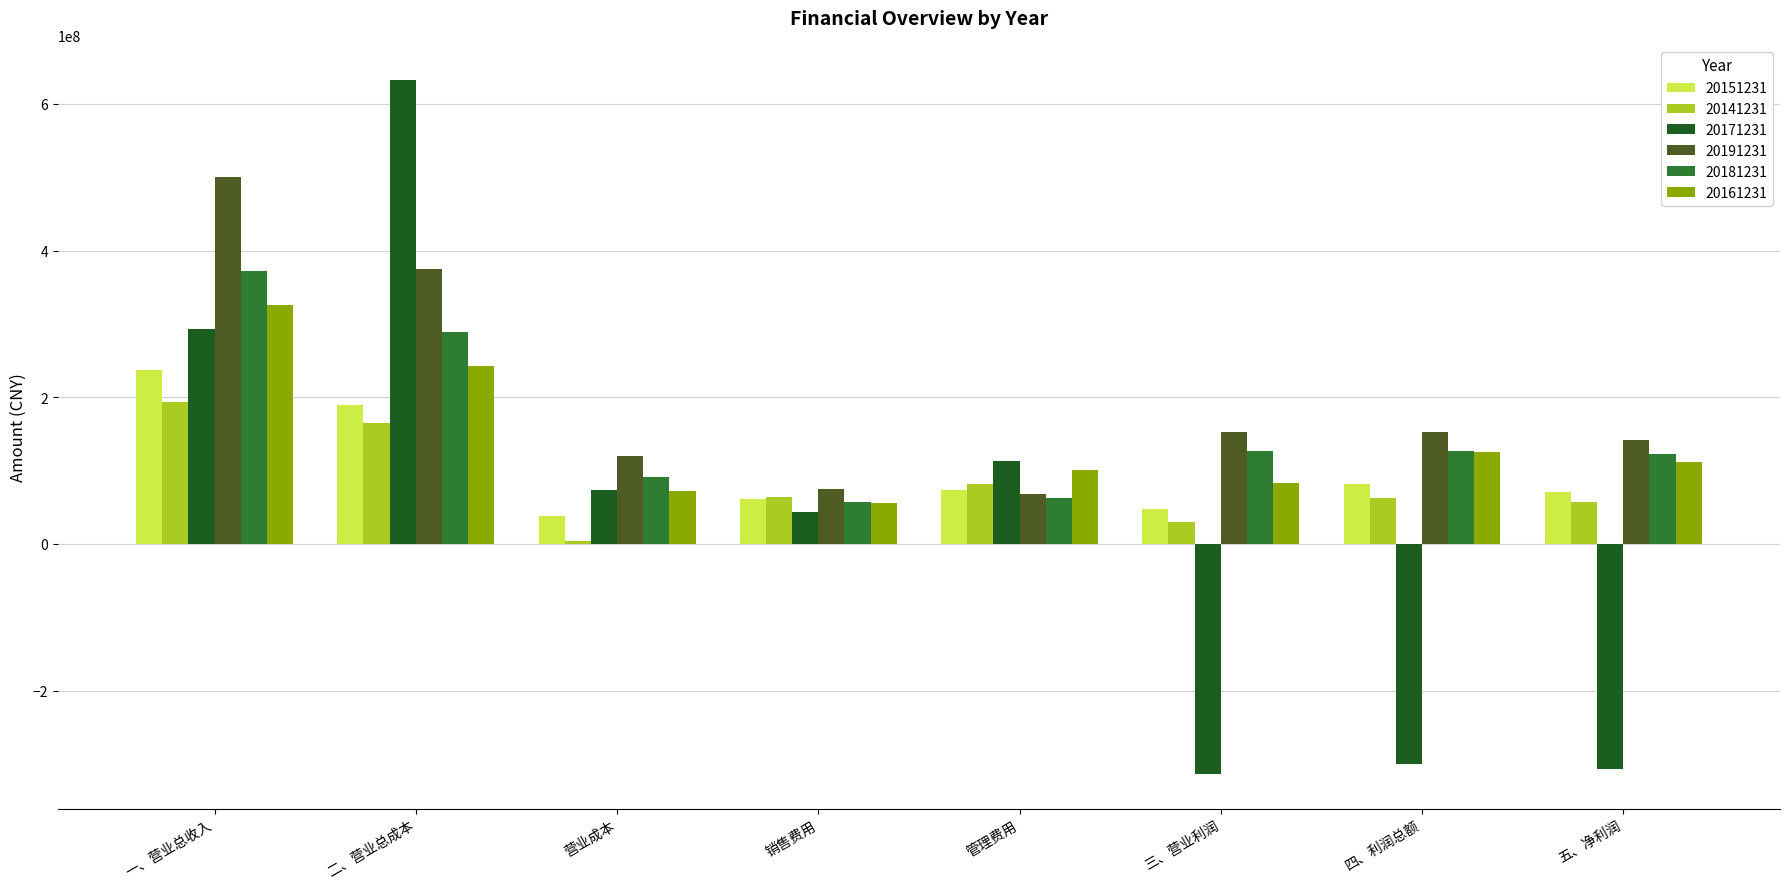

What is the smallest value displayed?

-313341404.2